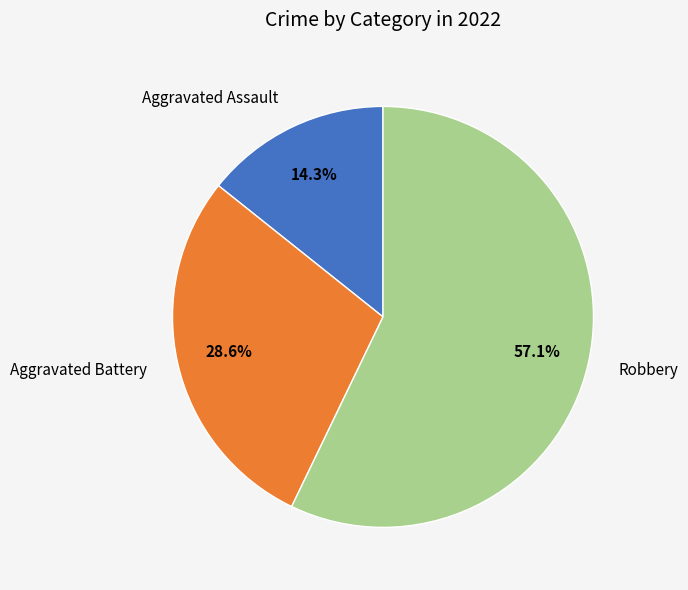

Is there a majority slice in this chart?

Yes